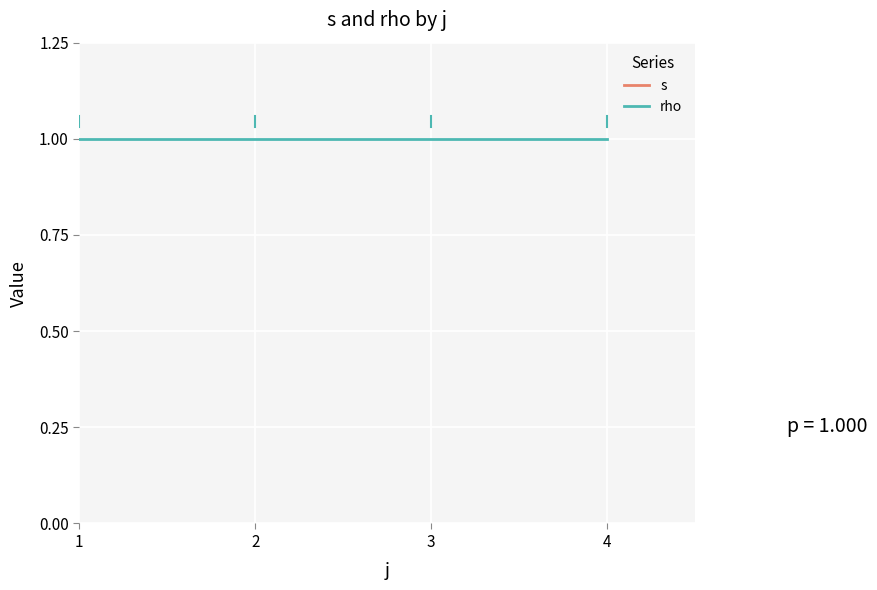

Between 1 and 4, which series saw the biggest shift?

s